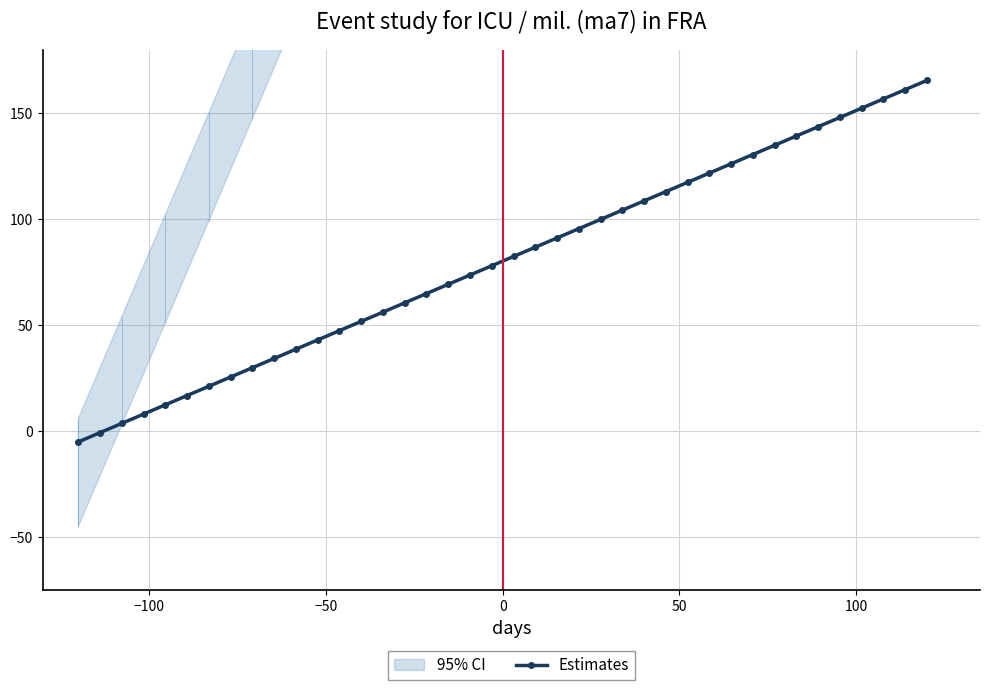

What is the value of the Estimates point at the 38th from the left?

156.8